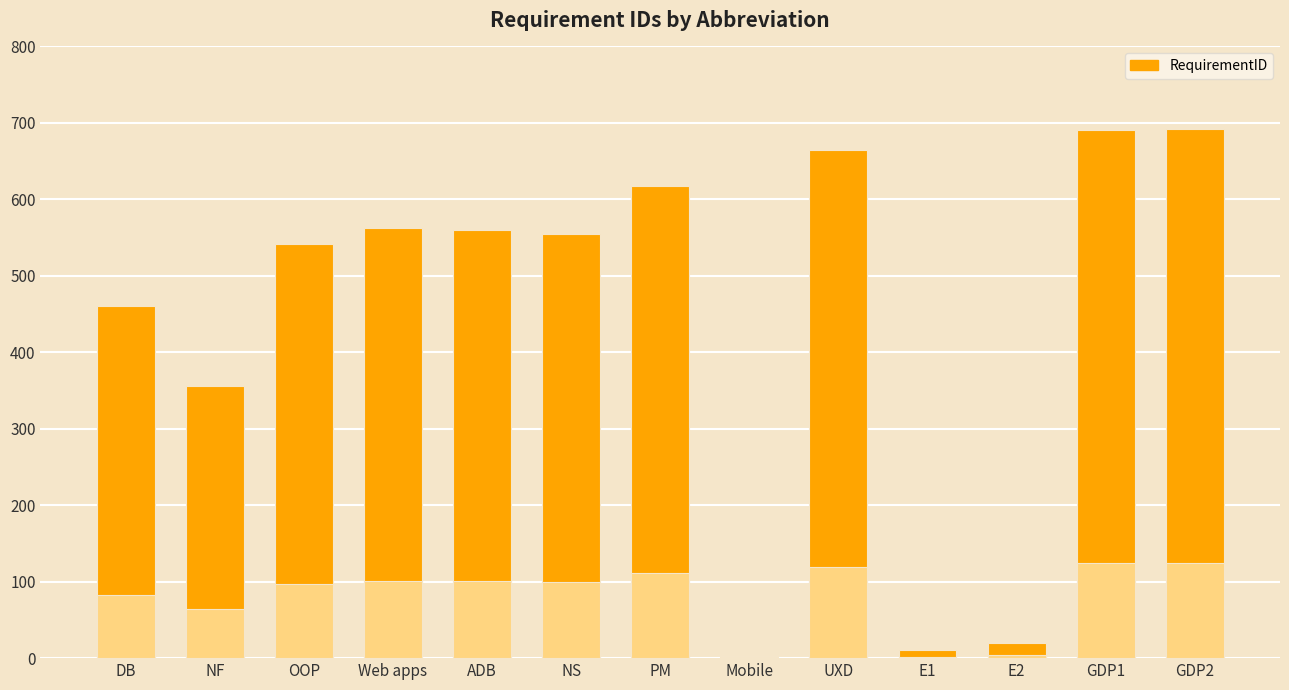

What is the maximum value shown in the chart?

692